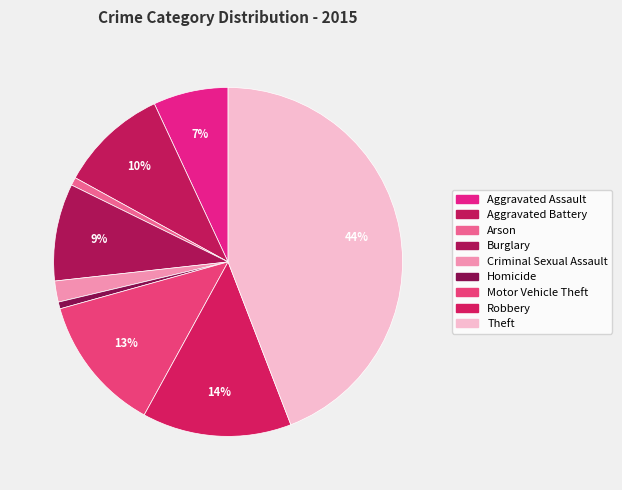

How many slices are in this pie chart?

9